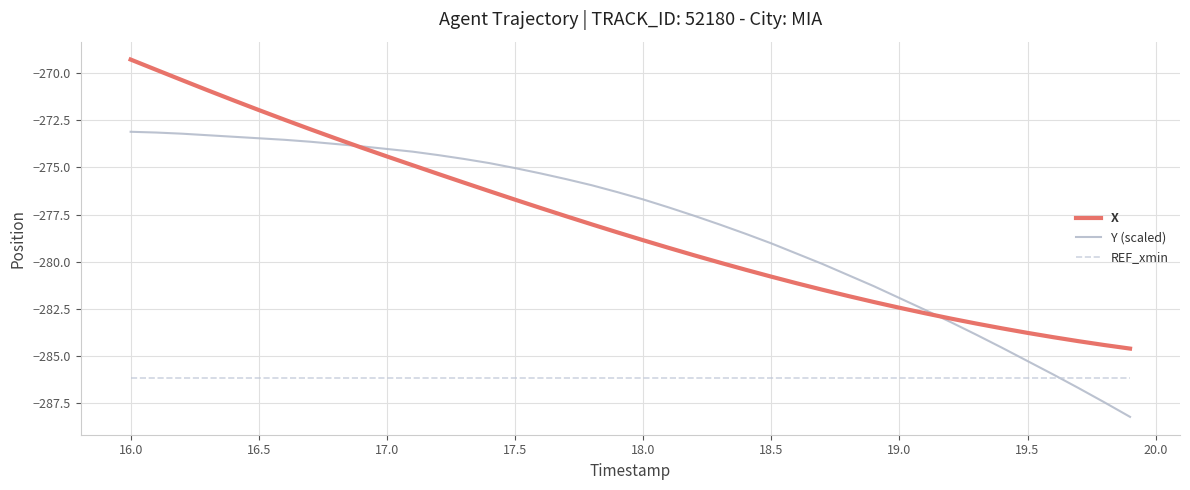

What is the lowest value of the X series?

-284.6